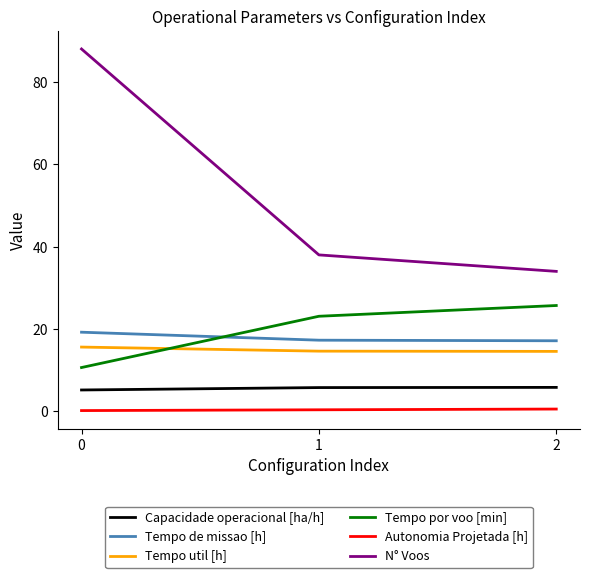

What is the sum of the Capacidade operacional [ha/h] values at 1 and 0?

11.0